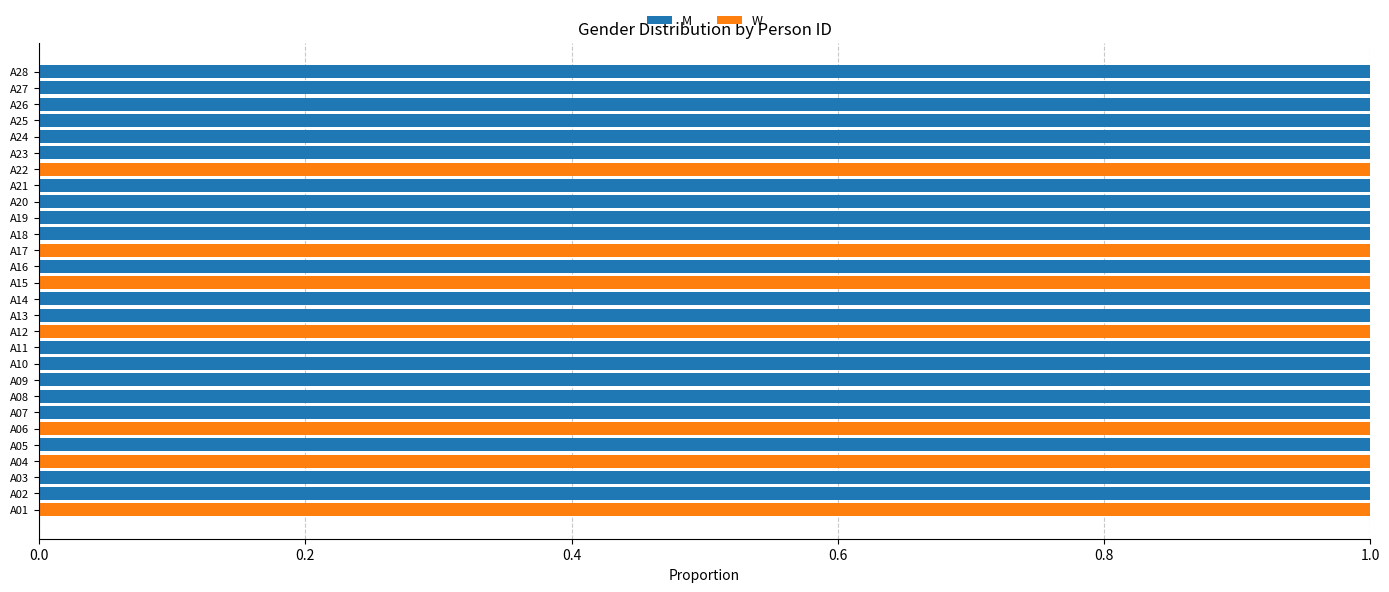

True or false: M has a value of 1 at A09.

True